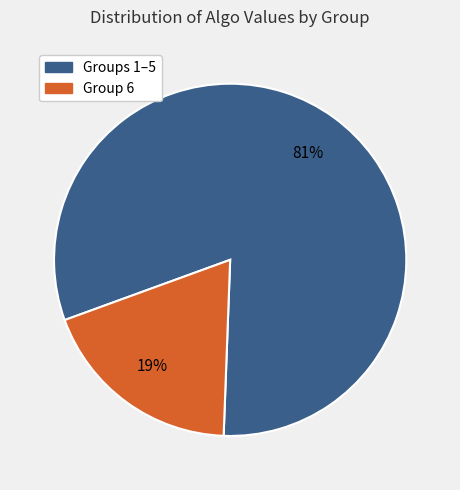

True or false: Groups 1–5 accounts for 81% of the total.

True